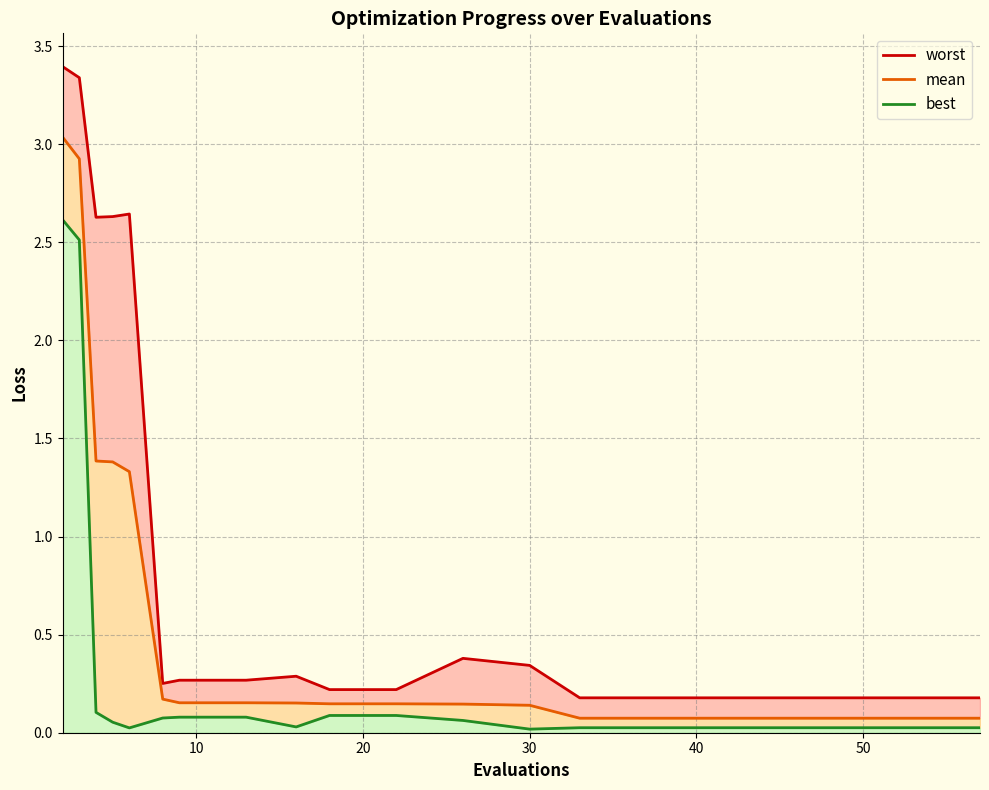

At 30, list the series in order from smallest to largest.

best, mean, worst